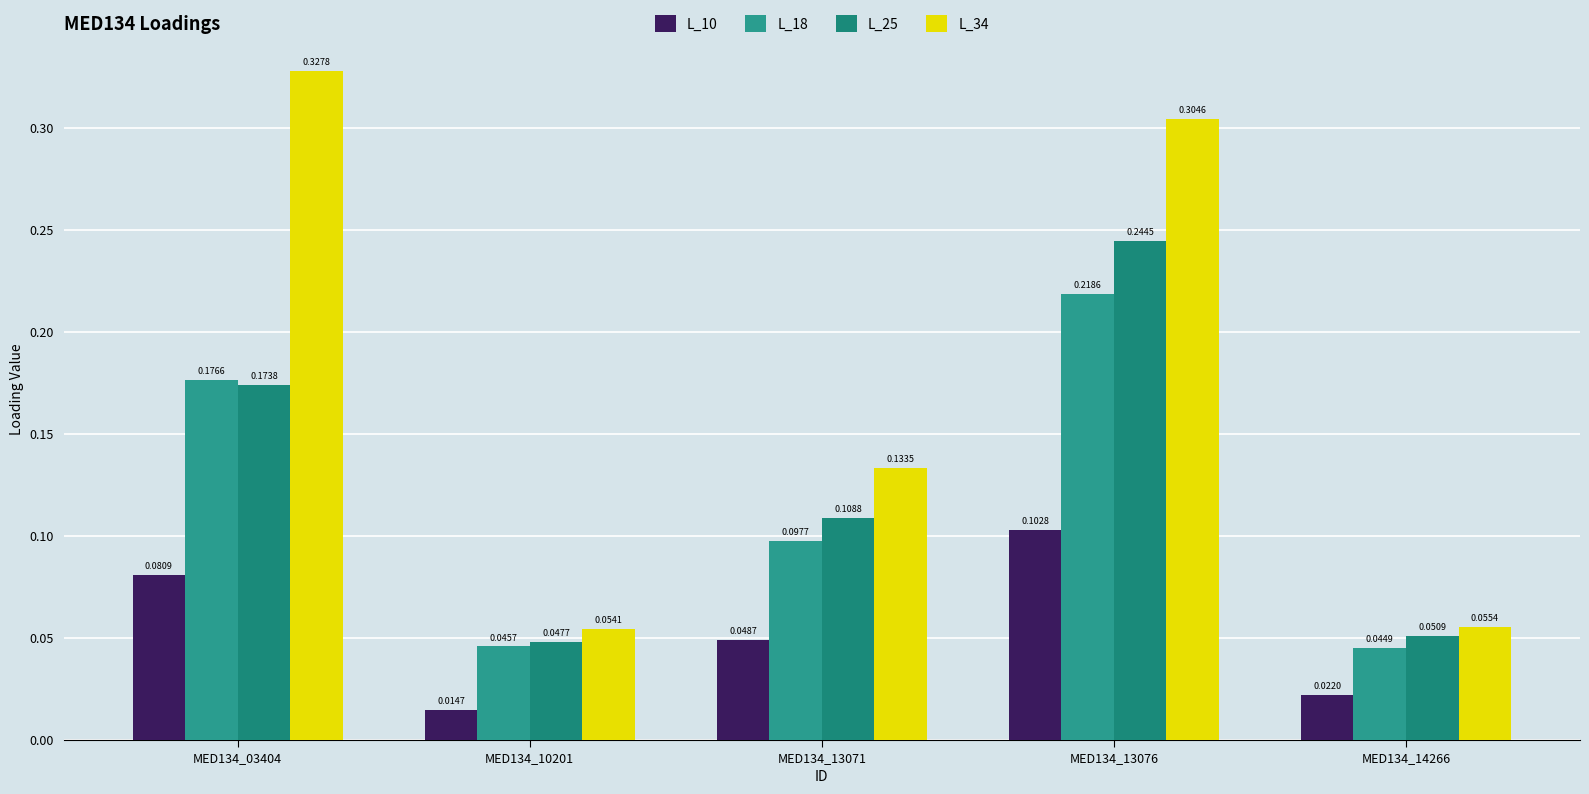

How many categories are shown in the chart?

5